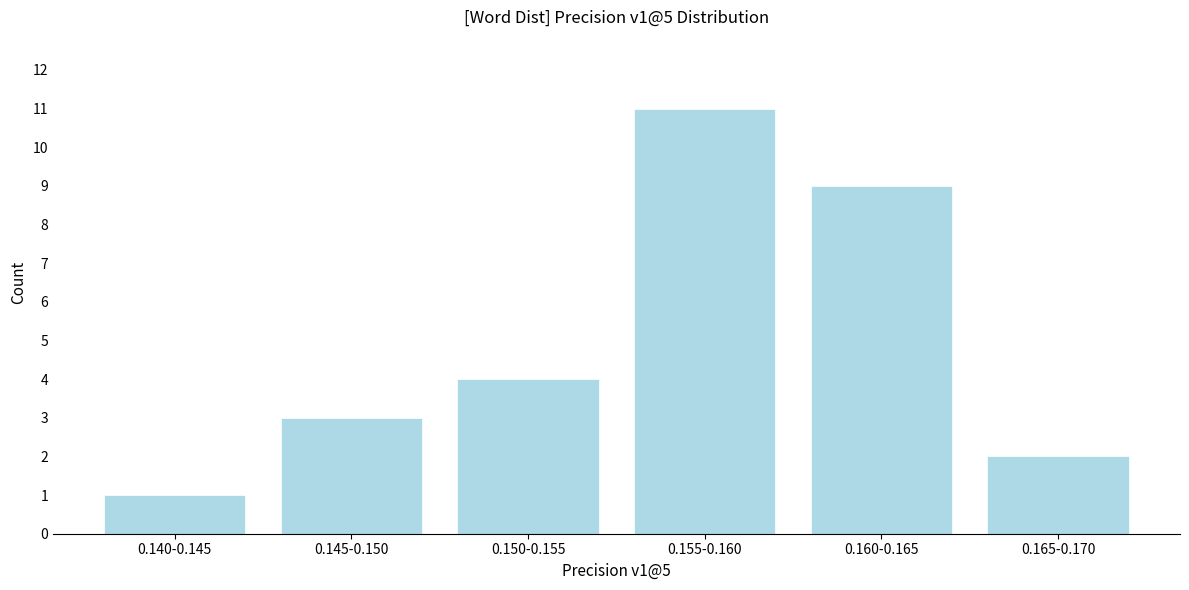

Reading left to right, list all the values displayed in this chart.

1	3	4	11	9	2